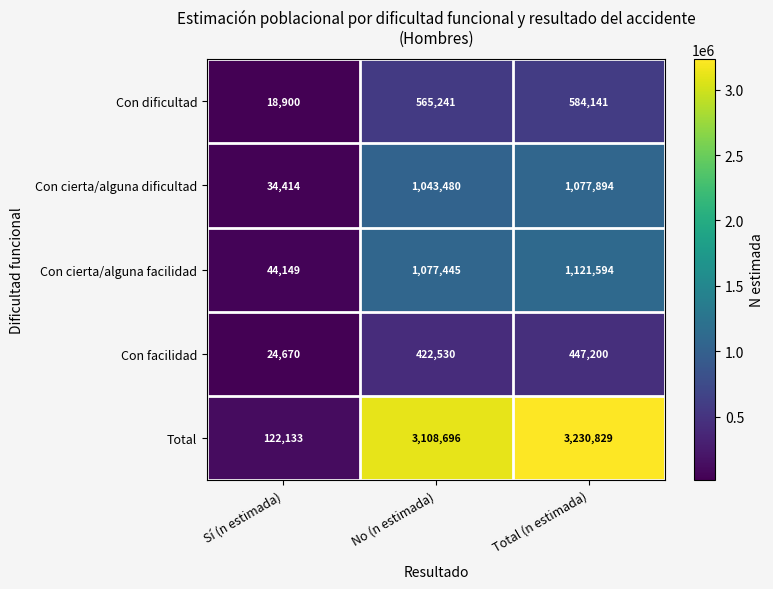

Reading right to left, transcribe all the data shown in this chart.

Con dificultad: Total (n estimada)=584141	No (n estimada)=565241	Sí (n estimada)=18900
Con cierta/alguna dificultad: Total (n estimada)=1077894	No (n estimada)=1043480	Sí (n estimada)=34414
Con cierta/alguna facilidad: Total (n estimada)=1121594	No (n estimada)=1077445	Sí (n estimada)=44149
Con facilidad: Total (n estimada)=447200	No (n estimada)=422530	Sí (n estimada)=24670
Total: Total (n estimada)=3230829	No (n estimada)=3108696	Sí (n estimada)=122133